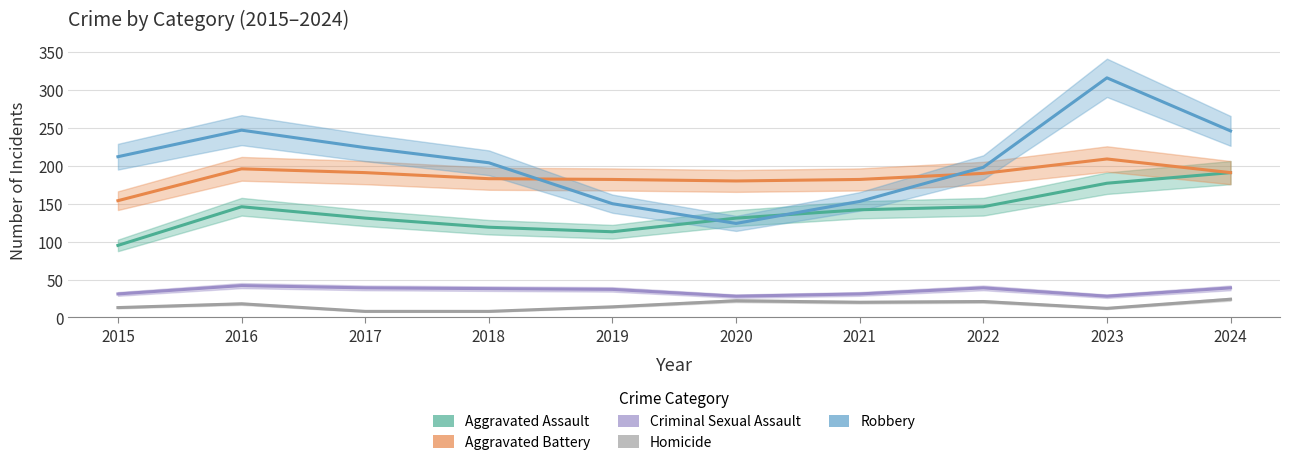

At which category does Aggravated Battery reach its first local peak?

2016